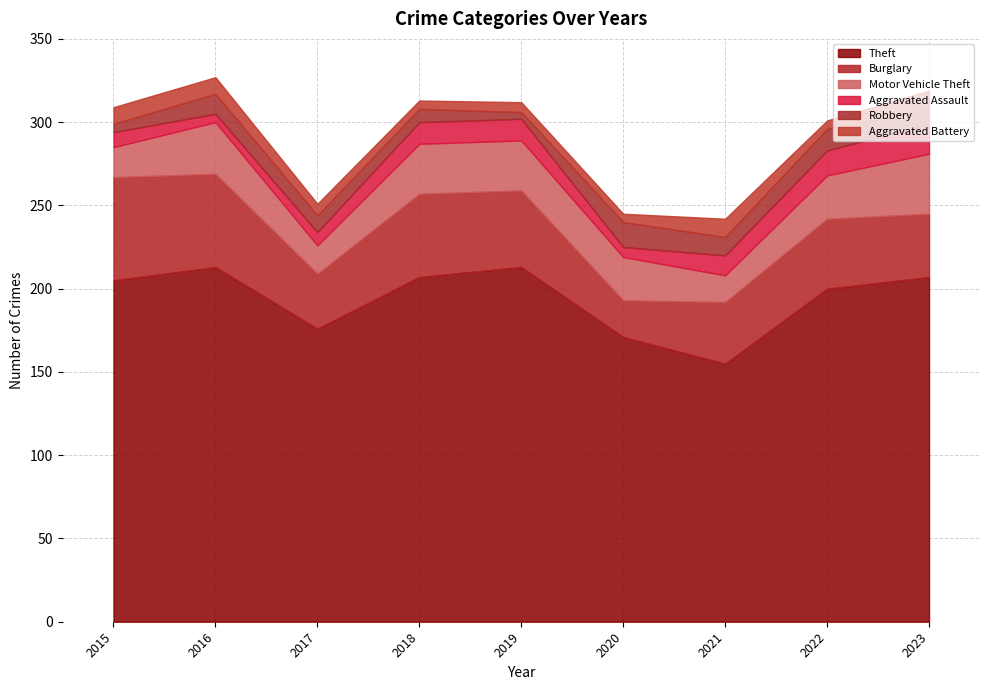

What is the spread (max minus min) of values at 2019?

209